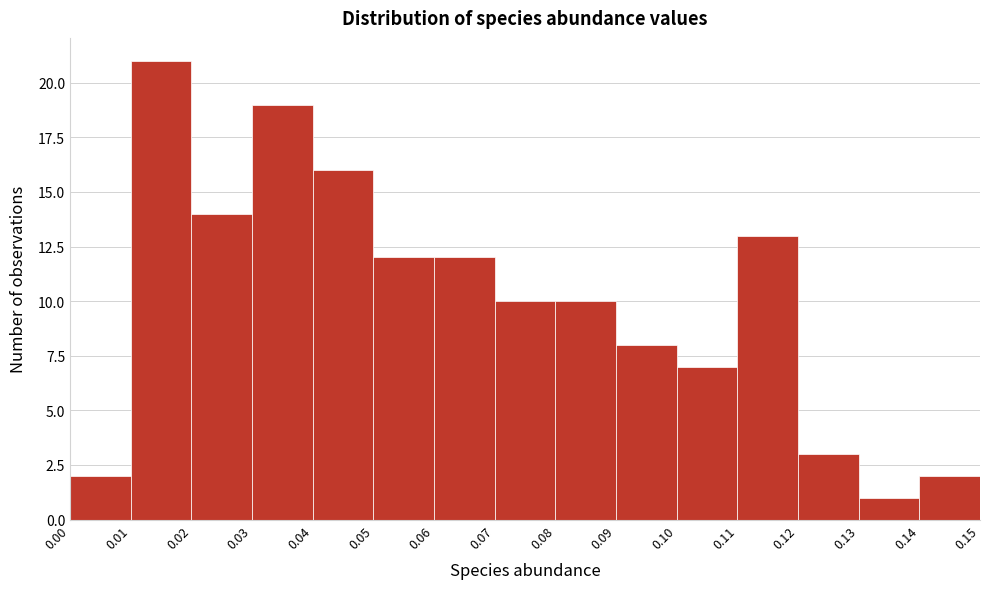

How tall is the bar that spans 0.03 to 0.04 on the x-axis? The values are not printed on the chart, so give them approximately, as read against the axis.

19